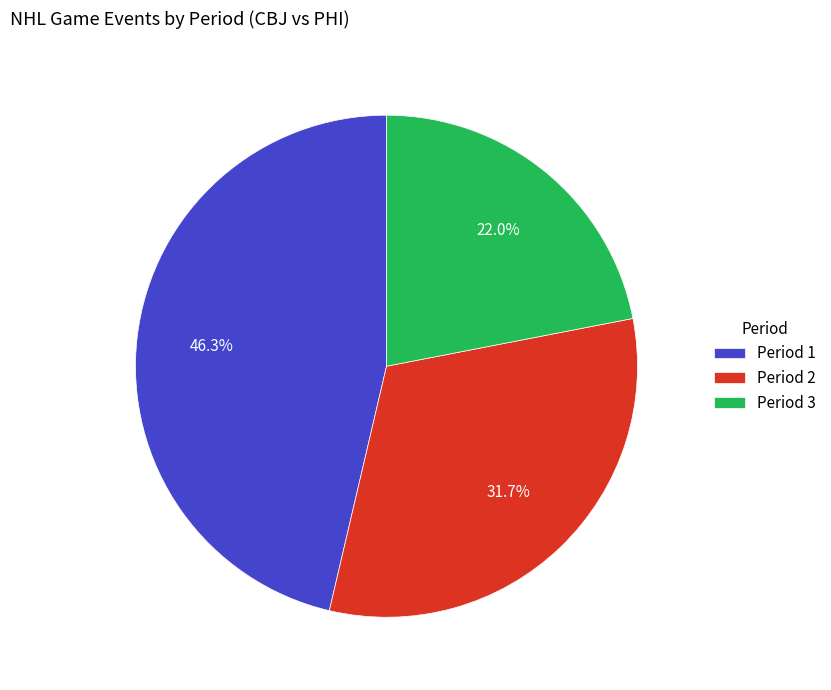

To the nearest percent, what percentage of the pie is Period 1?

46%